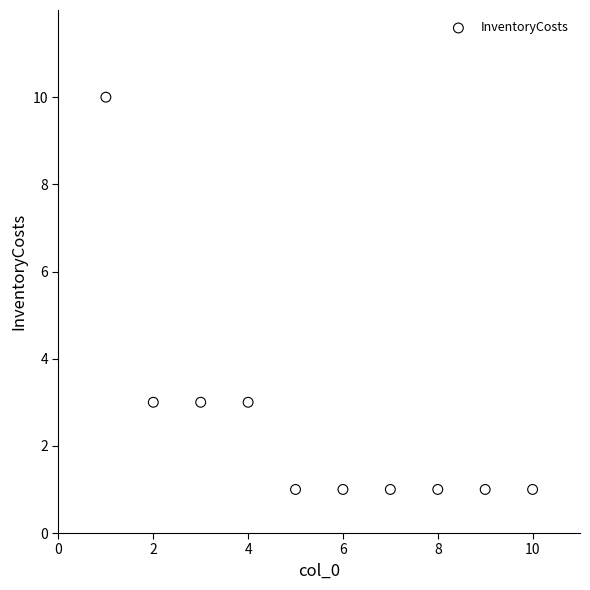

What is the average X value?

6